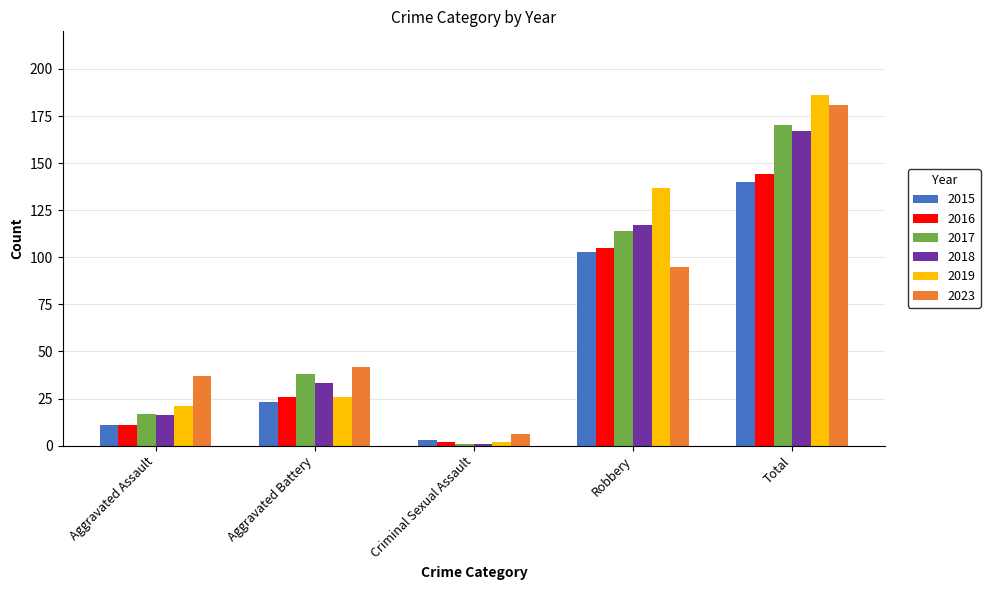

List the labels in order of 2018 value, largest first.

Total, Robbery, Aggravated Battery, Aggravated Assault, Criminal Sexual Assault